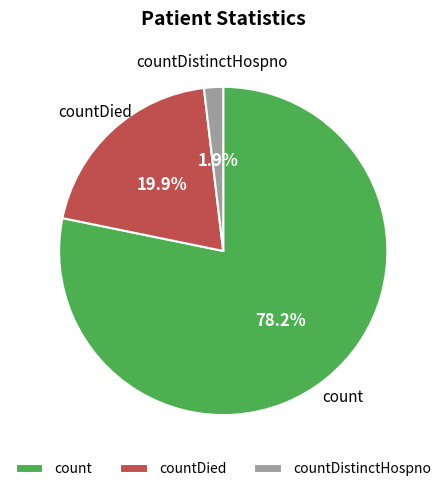

The count slice represents 69% of the pie. True or false?

False